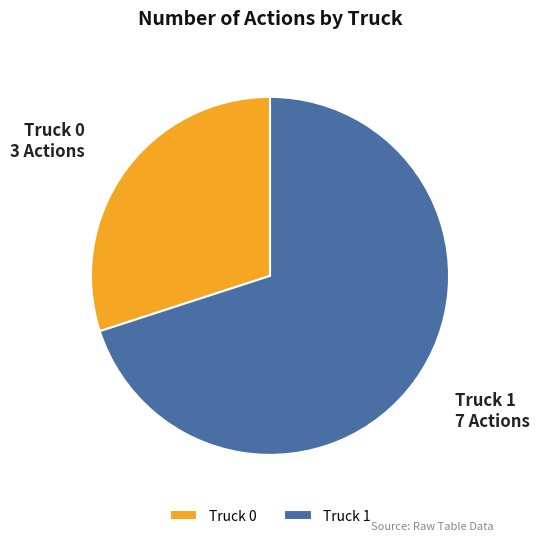

The Truck 0 slice represents 24% of the pie. True or false?

False